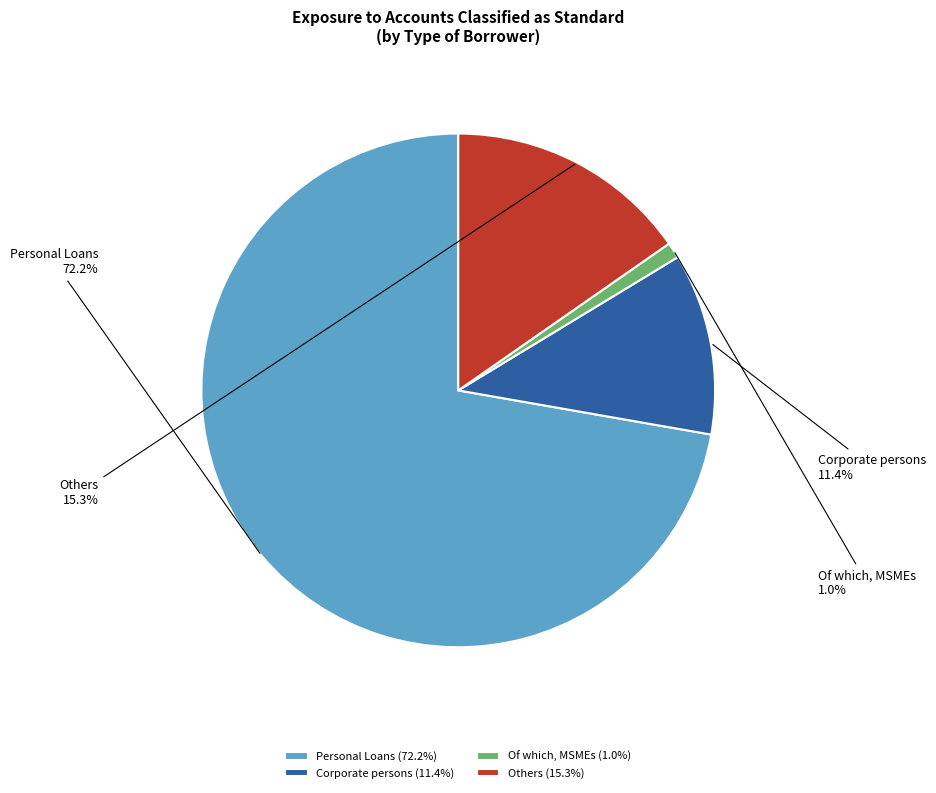

To the nearest percent, what is the difference between the Corporate persons and Of which, MSMEs slice percentages?

10%